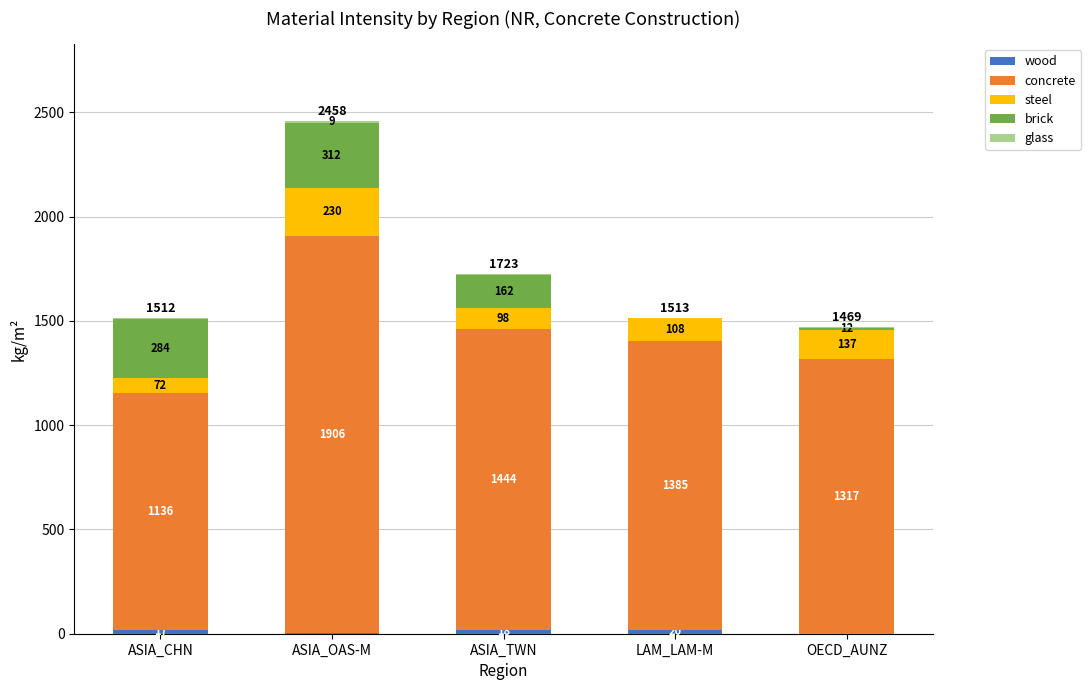

At which category is the sum across all series the highest?

ASIA_OAS-M